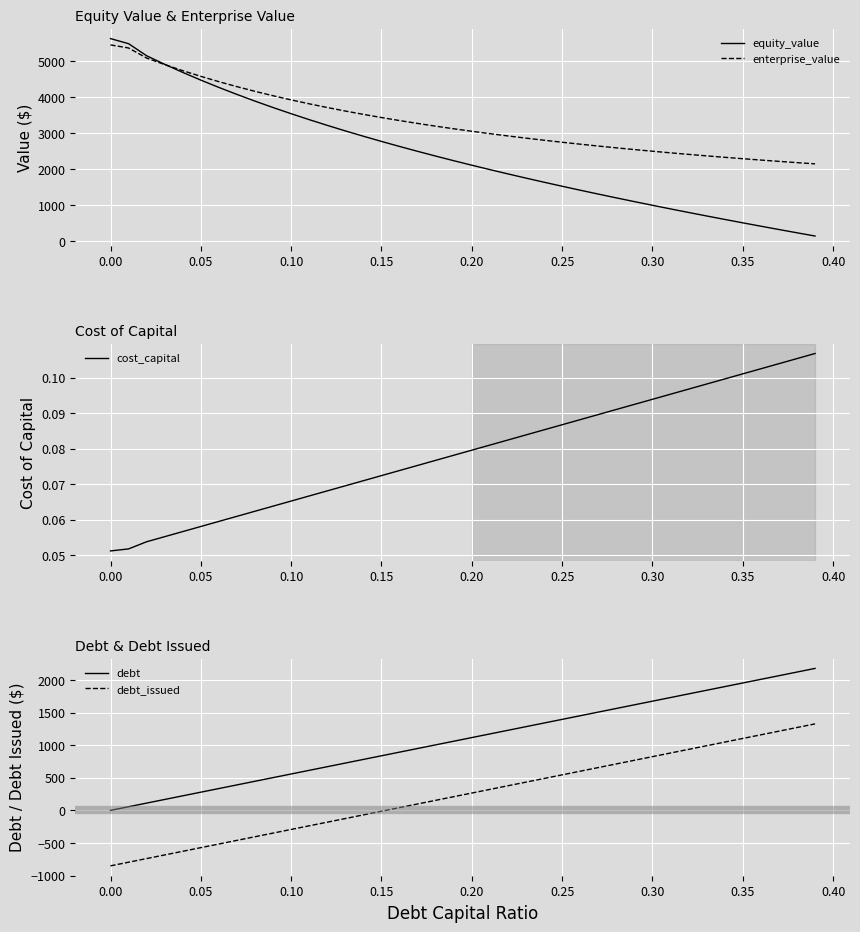

What is the minimum value for debt_issued?

-851.8